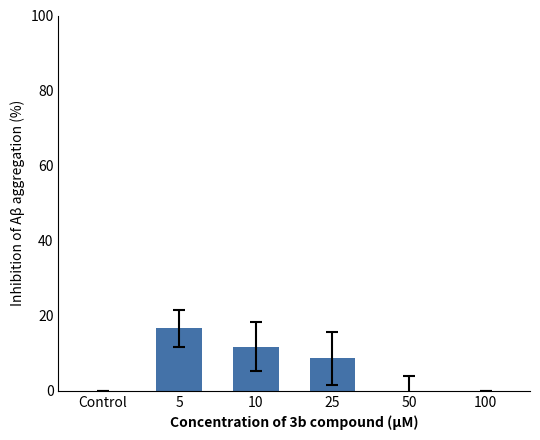

The value at 10 is 11.8. True or false?

True